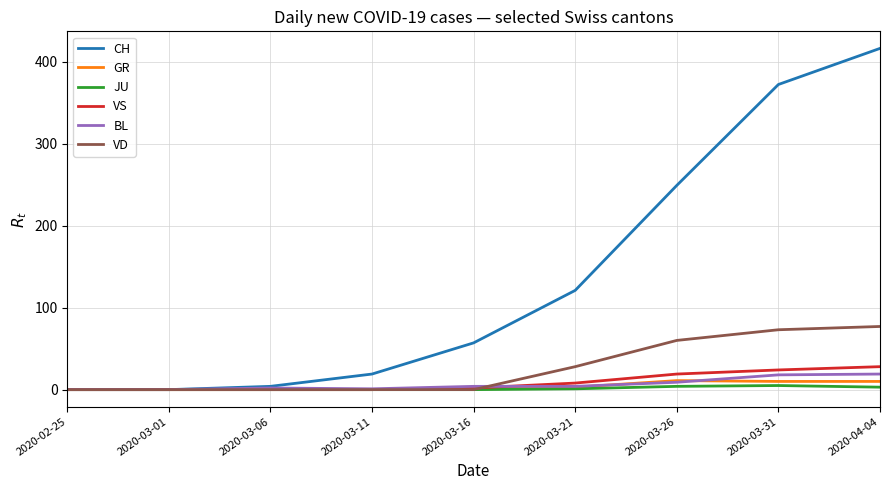

Is the value of CH at 2020-03-01 greater than the value of BL at 2020-04-04?

No